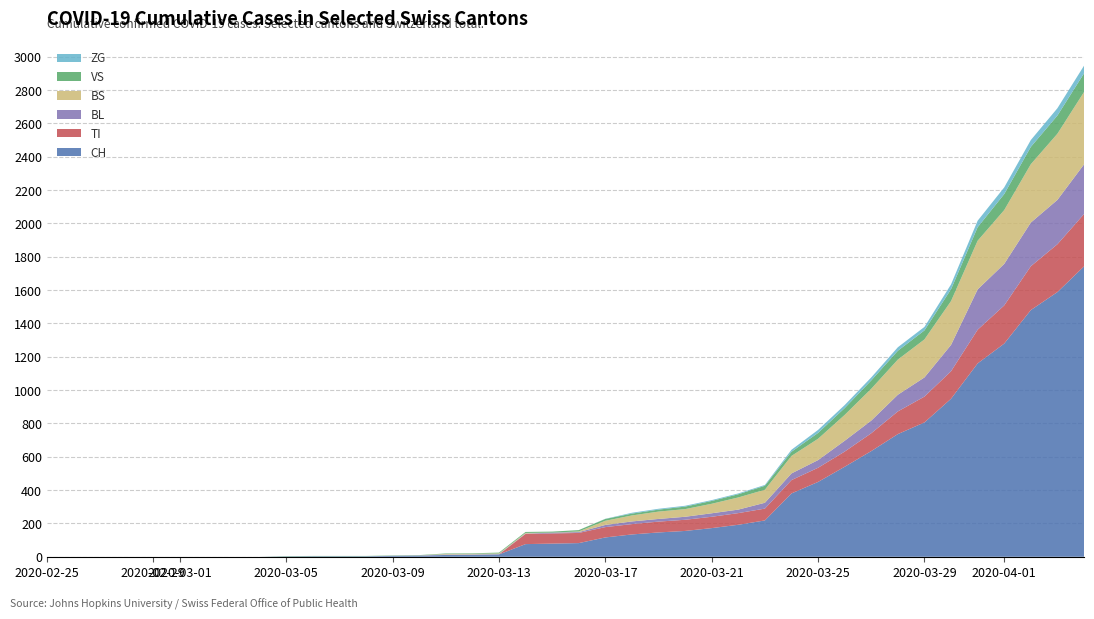

Reading left to right, what are all the values shown in this chart?

CH: 0=0	1=0	2=0	3=0	4=0	5=0	6=0	7=0	8=0	9=2	10=3	11=3	12=3	13=5	14=6	15=11	16=12	17=14	18=76	19=79	20=82	21=116	22=134	23=146	24=155	25=172	26=192	27=218	28=380	29=449	30=540	31=634	32=736	33=806	34=948	35=1160	36=1279	37=1480	38=1588	39=1742
VS: 0=0	1=0	2=0	3=0	4=0	5=0	6=0	7=0	8=0	9=2	10=2	11=2	12=2	13=2	14=2	15=3	16=3	17=5	18=6	19=6	20=8	21=11	22=11	23=12	24=15	25=17	26=19	27=24	28=25	29=35	30=41	31=50	32=53	33=54	34=71	35=81	36=96	37=104	38=109	39=112
TI: 0=0	1=0	2=0	3=0	4=0	5=0	6=0	7=0	8=0	9=0	10=0	11=0	12=0	13=0	14=0	15=0	16=0	17=0	18=61	19=61	20=61	21=62	22=62	23=65	24=67	25=68	26=70	27=71	28=80	29=85	30=91	31=107	32=136	33=155	34=165	35=202	36=229	37=263	38=287	39=314
ZG: 0=0	1=0	2=0	3=0	4=0	5=0	6=0	7=0	8=0	9=0	10=0	11=0	12=0	13=0	14=0	15=0	16=0	17=0	18=0	19=0	20=0	21=1	22=5	23=5	24=5	25=5	26=5	27=5	28=12	29=18	30=18	31=18	32=21	33=21	34=29	35=39	36=40	37=41	38=44	39=46
BL: 0=0	1=0	2=0	3=0	4=0	5=0	6=0	7=0	8=0	9=0	10=0	11=0	12=0	13=1	14=2	15=2	16=2	17=2	18=2	19=5	20=5	21=13	22=16	23=16	24=18	25=21	26=21	27=35	28=40	29=46	30=65	31=76	32=100	33=115	34=158	35=242	36=249	37=262	38=266	39=298
BS: 0=0	1=0	2=0	3=0	4=0	5=0	6=0	7=0	8=0	9=0	10=0	11=0	12=0	13=0	14=0	15=4	16=4	17=4	18=4	19=0	20=4	21=25	22=36	23=44	24=46	25=57	26=73	27=78	28=105	29=128	30=155	31=191	32=211	33=228	34=263	35=292	36=323	37=350	38=397	39=434